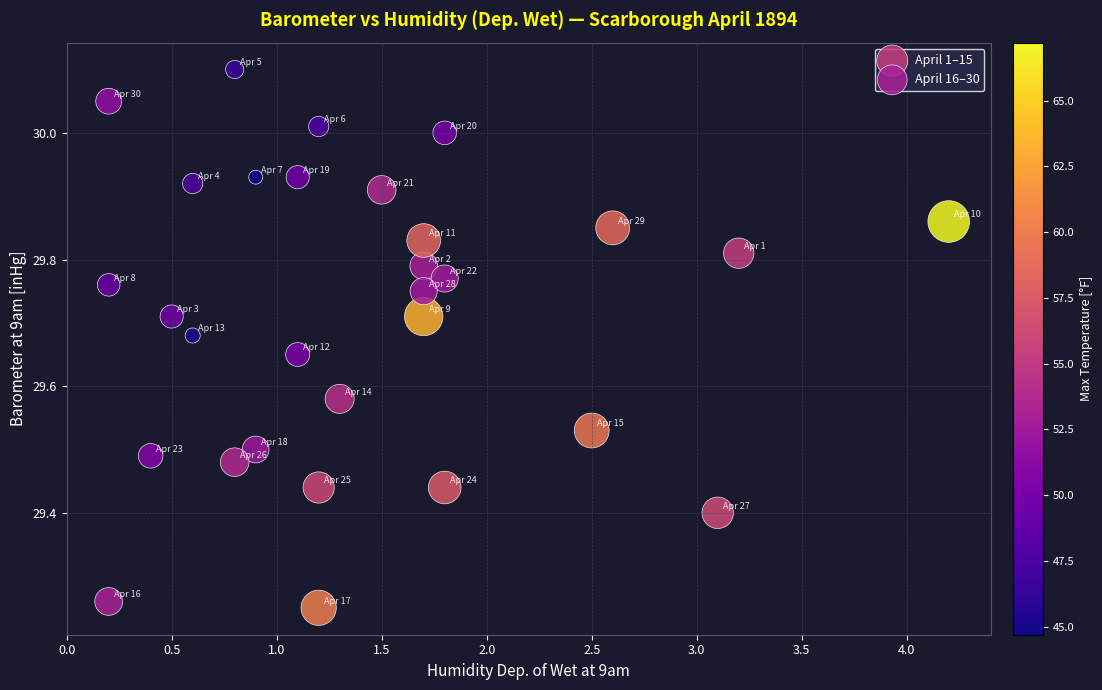

Which series has the widest spread of Y values?

April 16–30